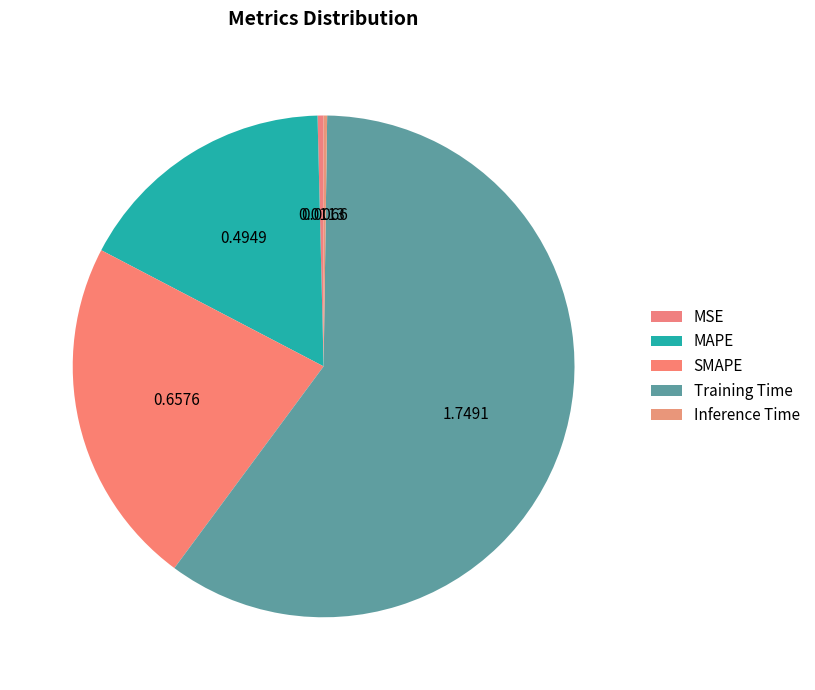

To the nearest percent, what is the average slice percentage?

20%